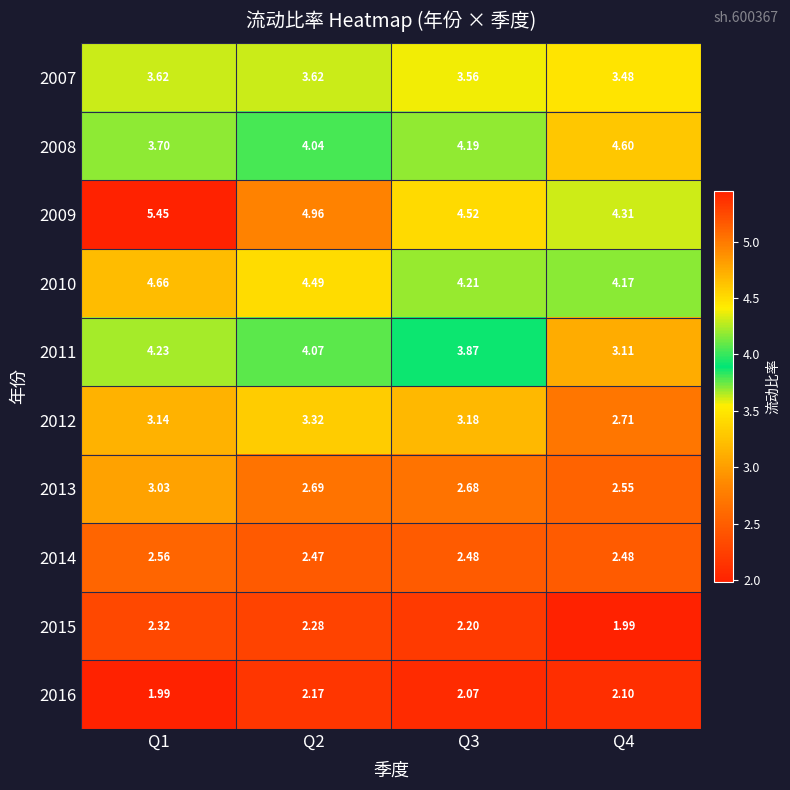

Rank the series by their maximum value, from lowest to highest.

2016, 2015, 2014, 2013, 2012, 2007, 2011, 2008, 2010, 2009